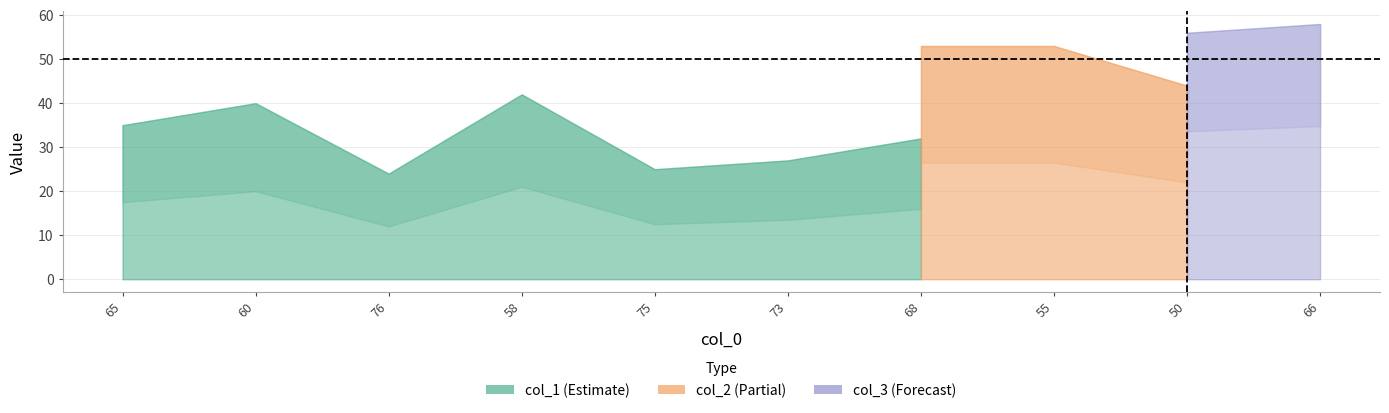

Is the value of col_2 at 58 greater than the value of col_1 at 75?

Yes